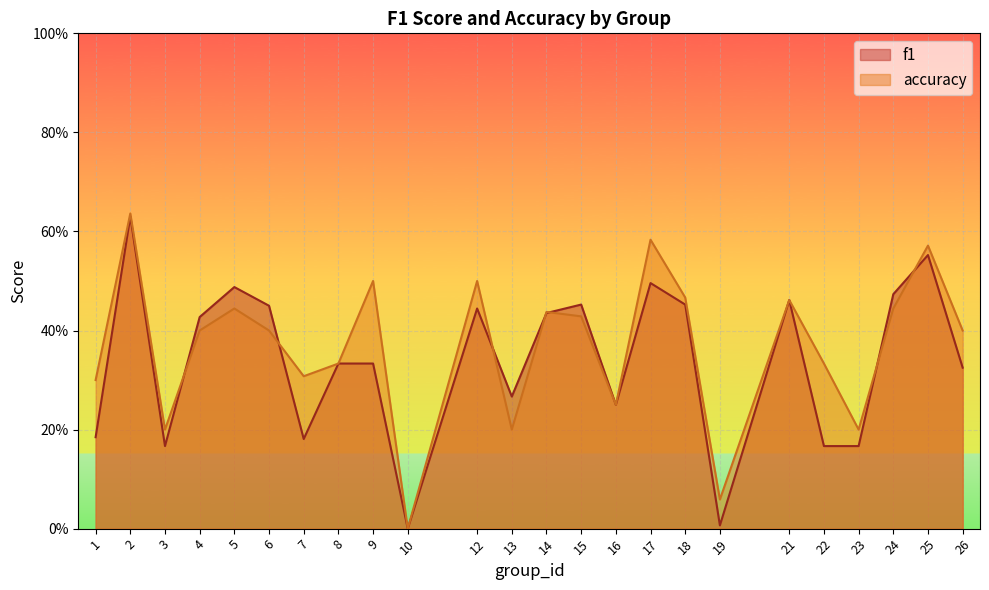

Rank the series at 25 from highest to lowest value.

accuracy, f1